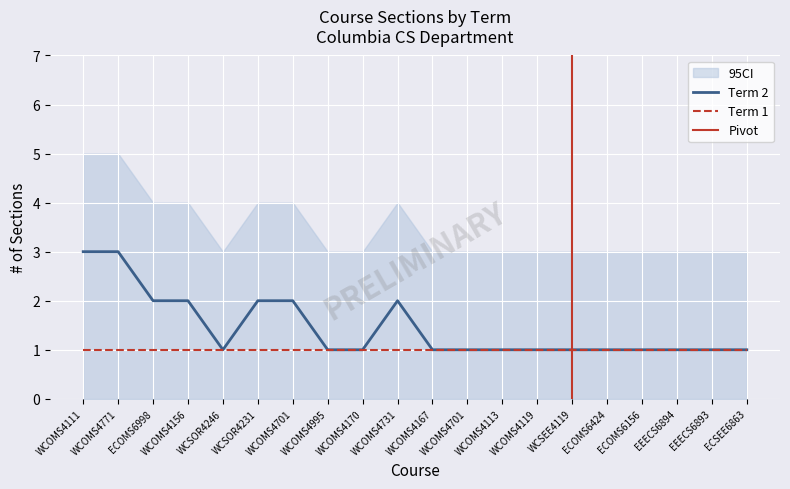

Which series has the widest spread of values?

Term 2 Courses